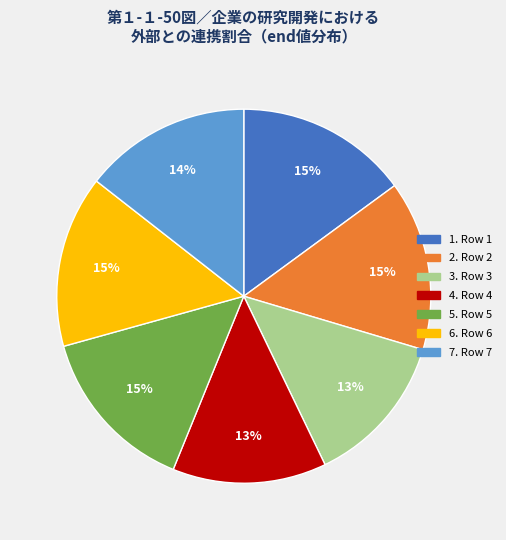

To the nearest percent, what is the difference between the largest and smallest slice percentages?

2%